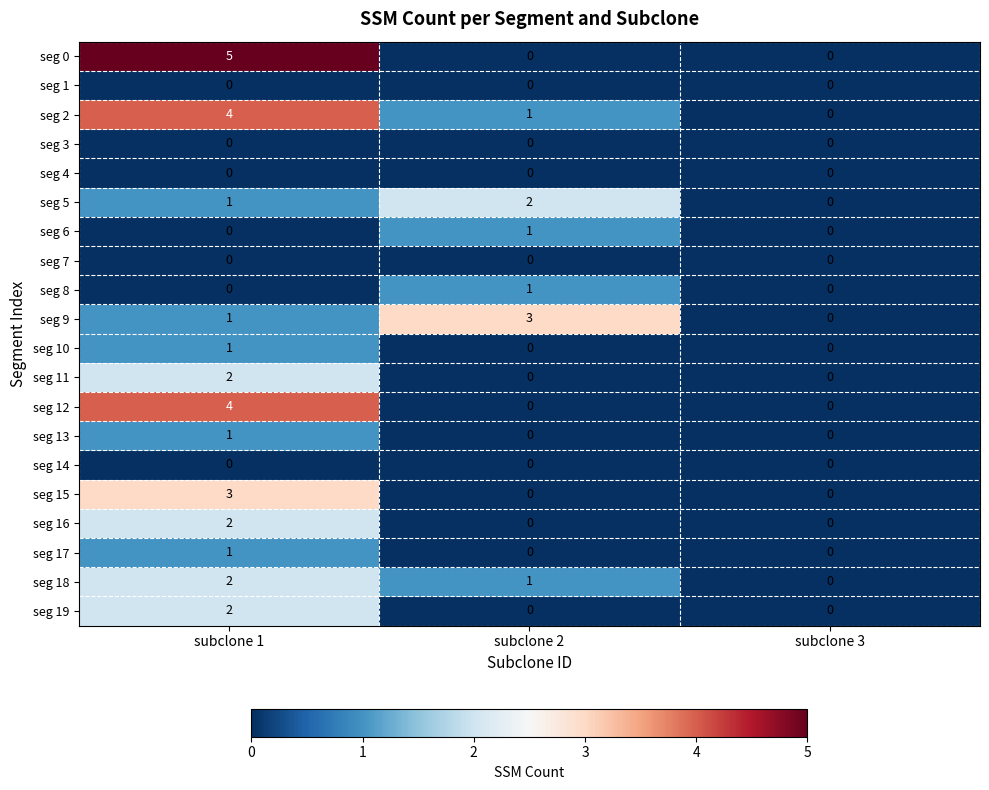

How many data points in seg 16 are above 0?

1